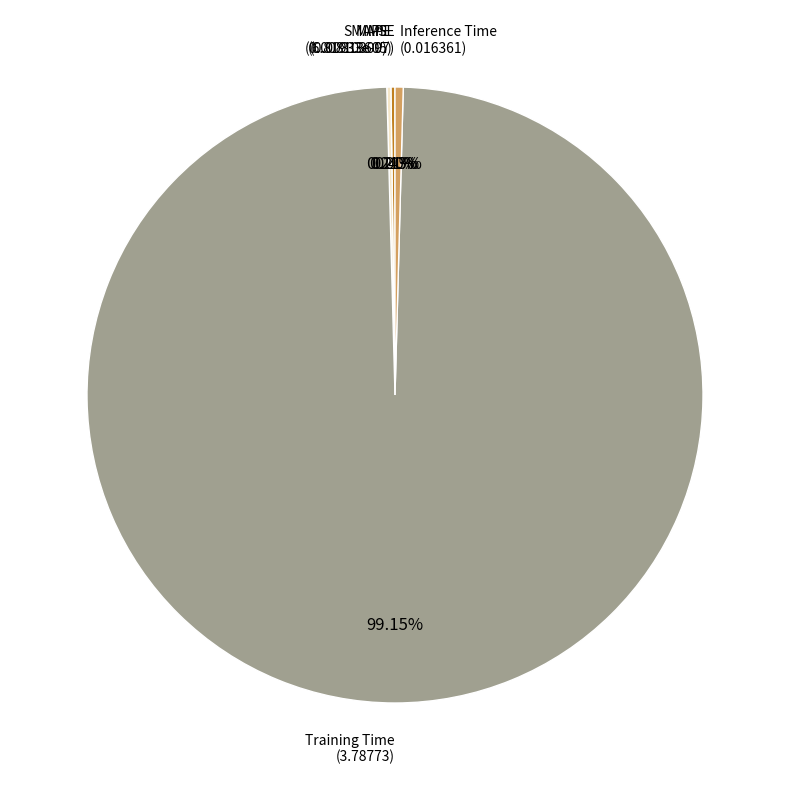

Is there a majority slice in this chart?

Yes